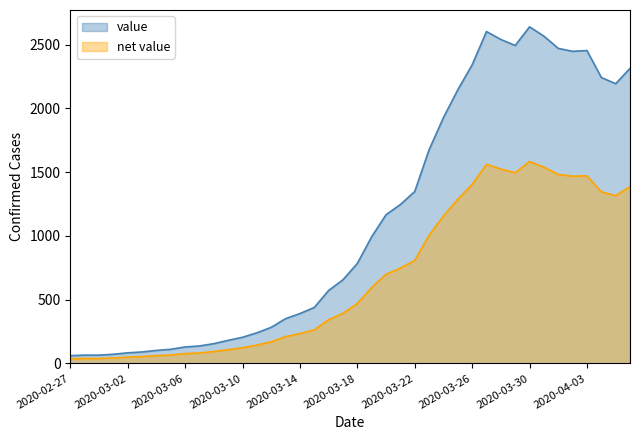

What is the smallest value displayed?

36